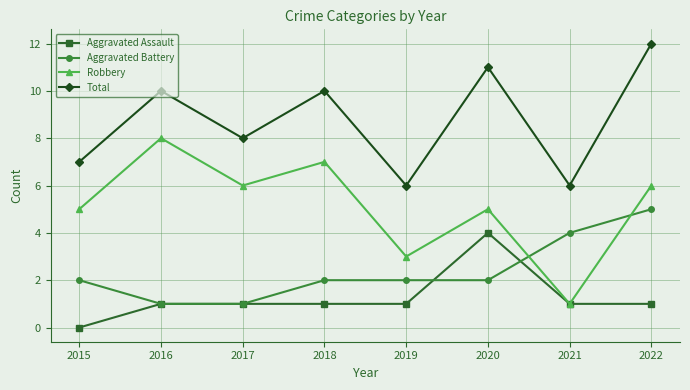

Which category has the highest value in the Total series?

2022